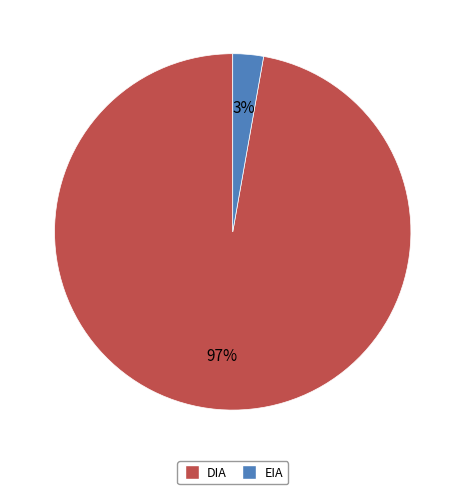

Between EIA and DIA, which is larger?

DIA